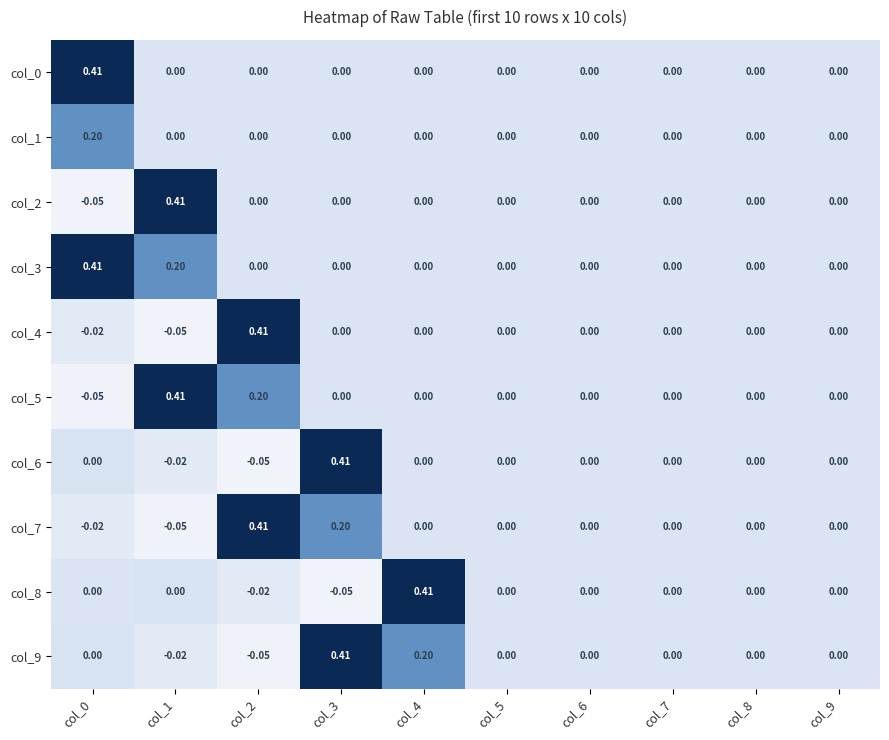

What is the total value across all series at col_1?

0.9